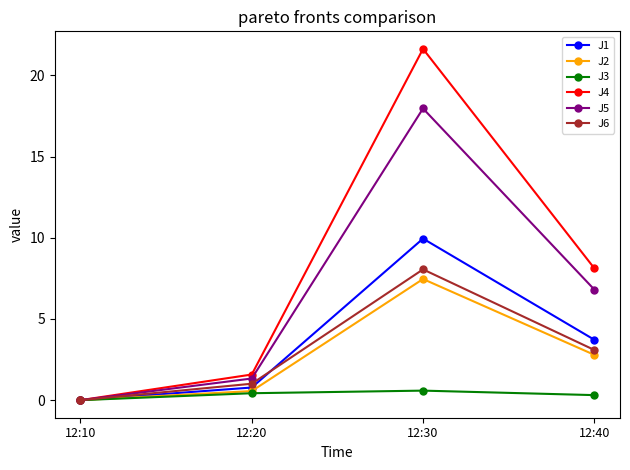

What is the average value of the J3 series?

0.3